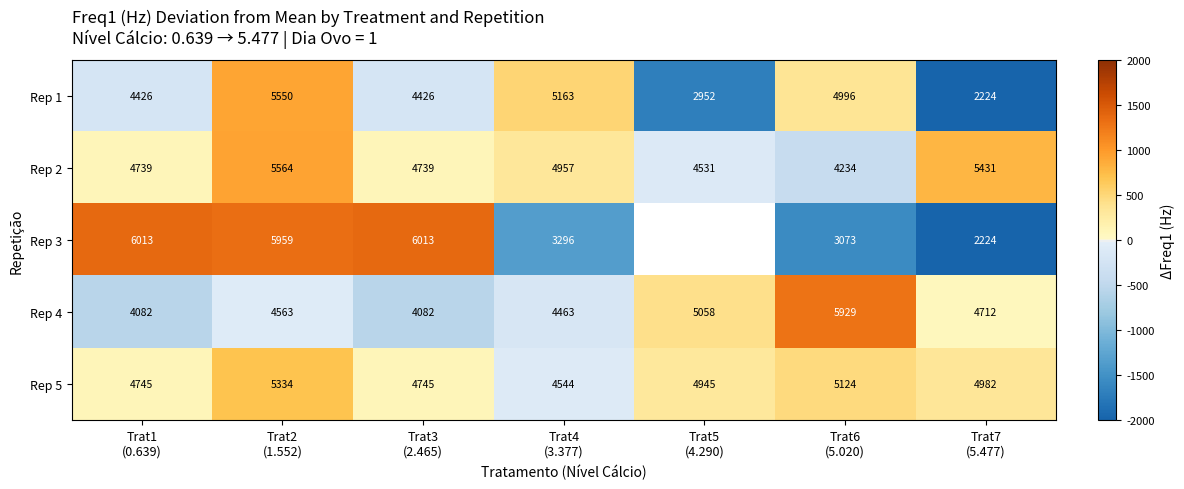

Count the number of data series in this chart.

5